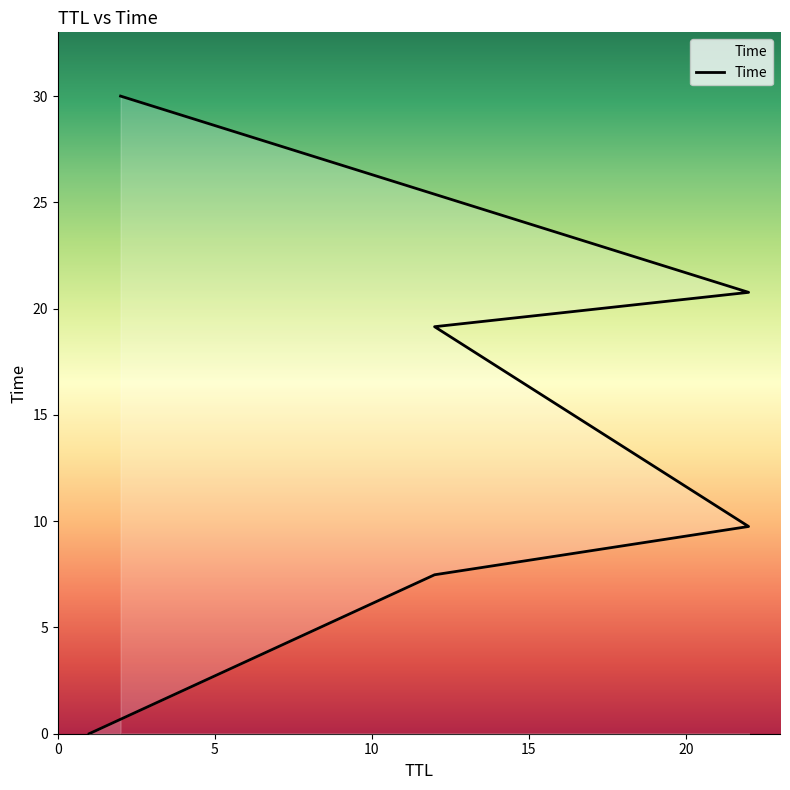

Is it true that the value at 5 is 3.7?

False